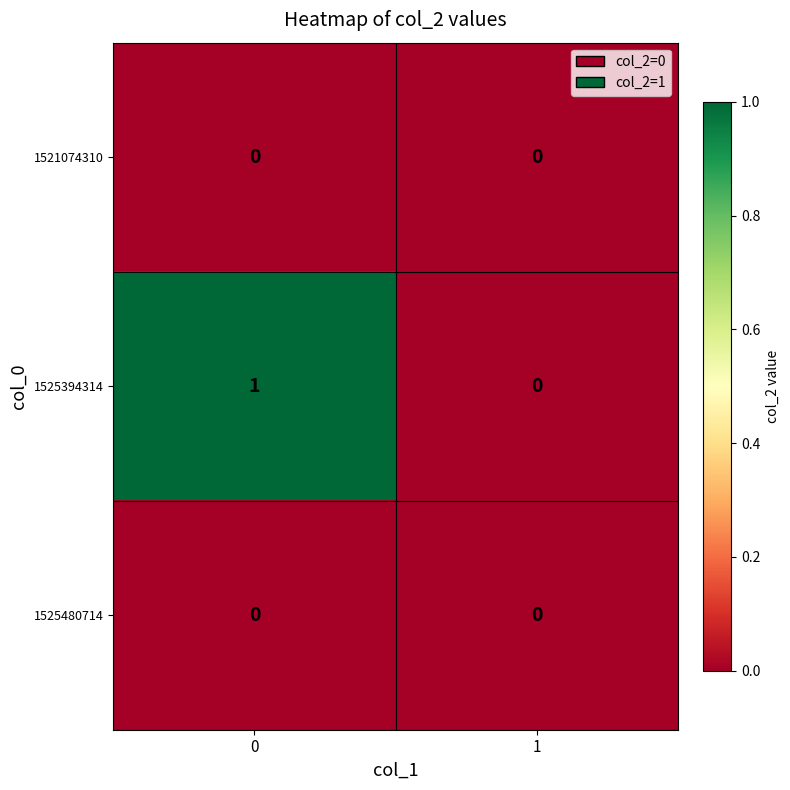

Which series changed the most between 0 and 1?

1525394314